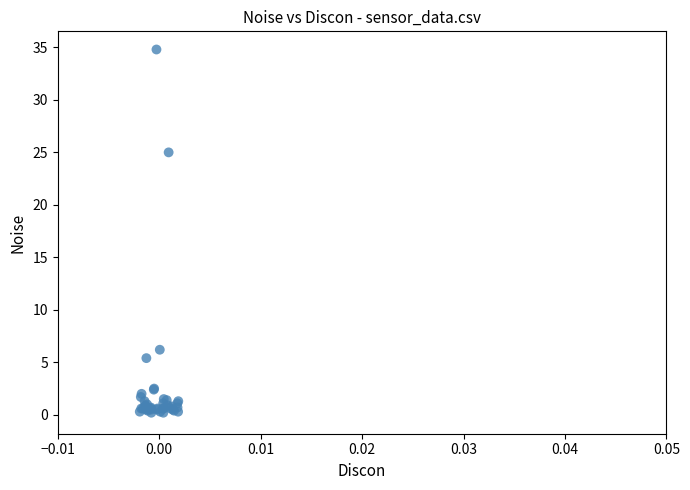

What Y value in the scatter plot is closest to 17?

25.0